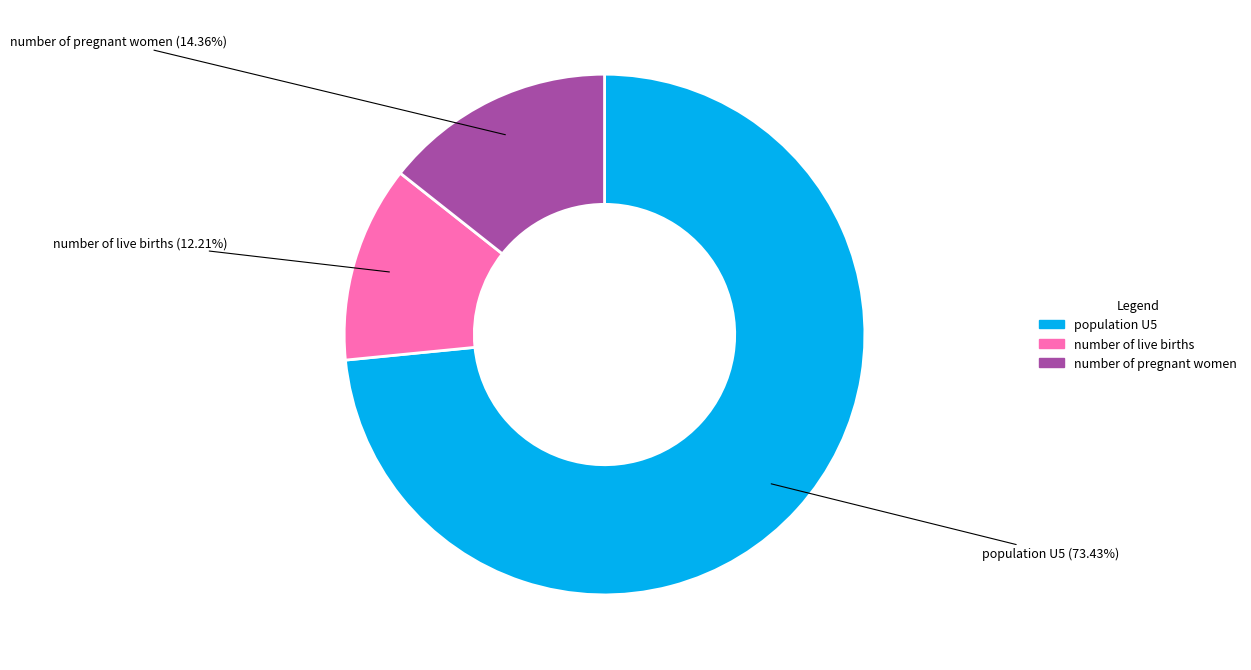

Which category has the biggest portion of the pie?

population U5